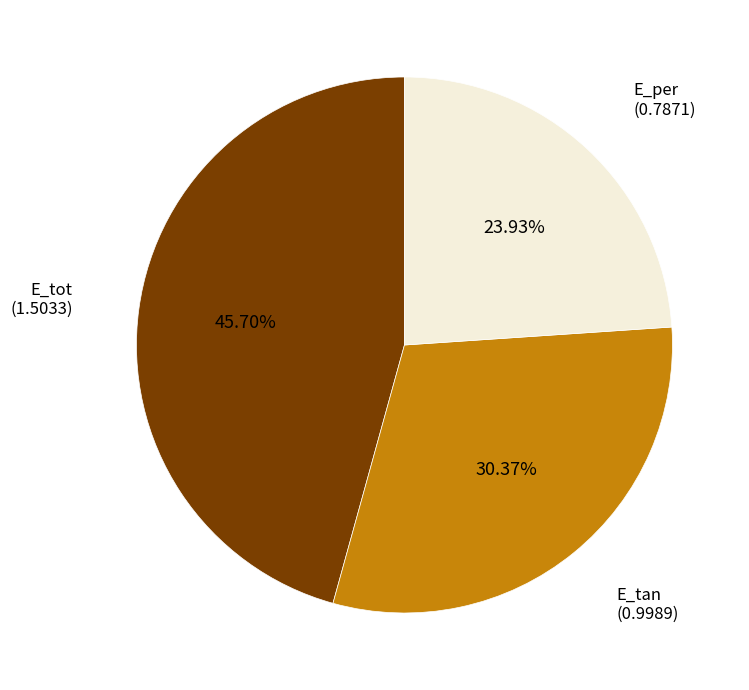

Is it true that E_tot is 46% of the pie?

True